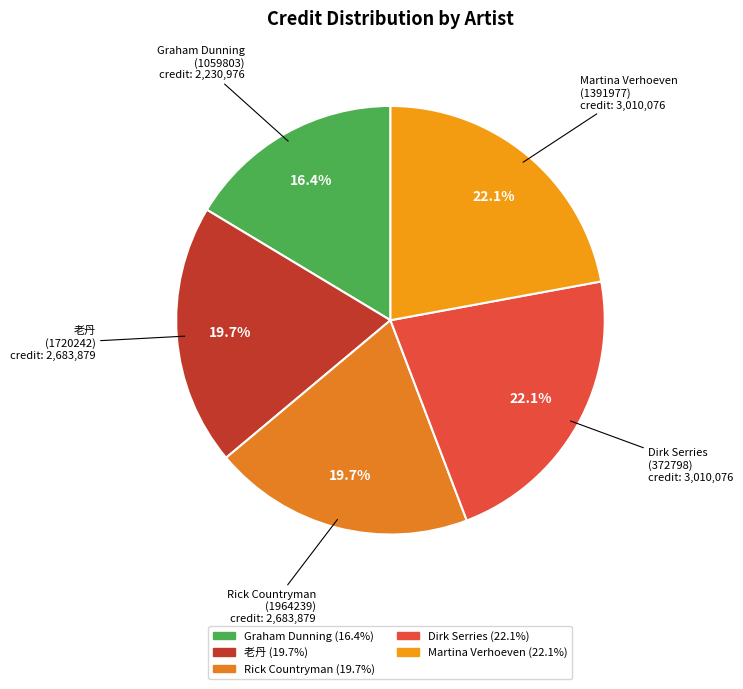

Is there a majority slice in this chart?

No